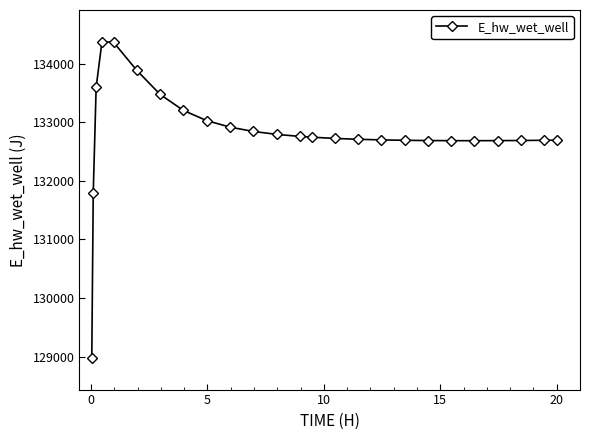

What is the value of the 6th point from the left?

133881.0